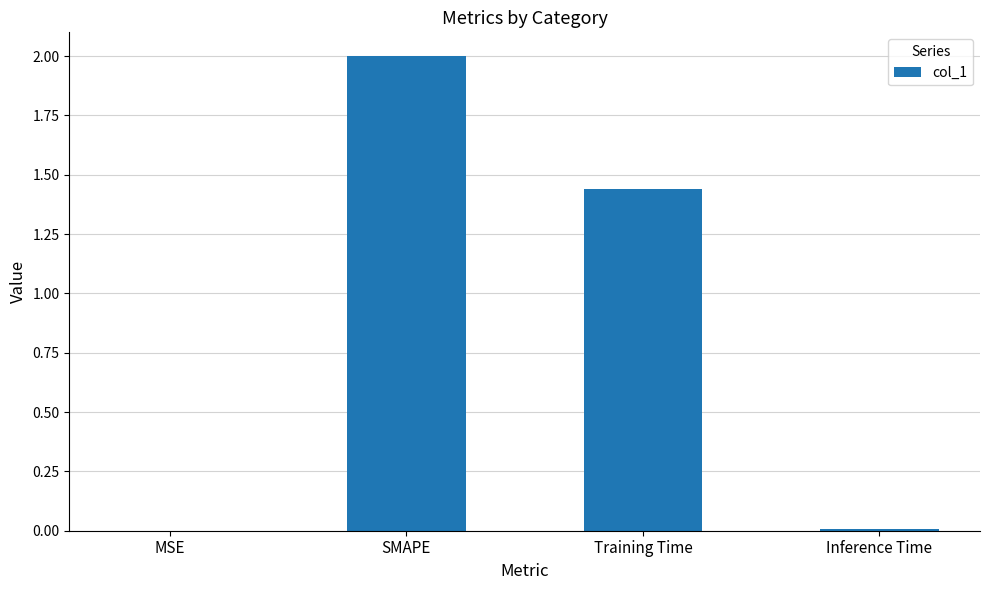

What is the maximum value shown in the chart?

2.0